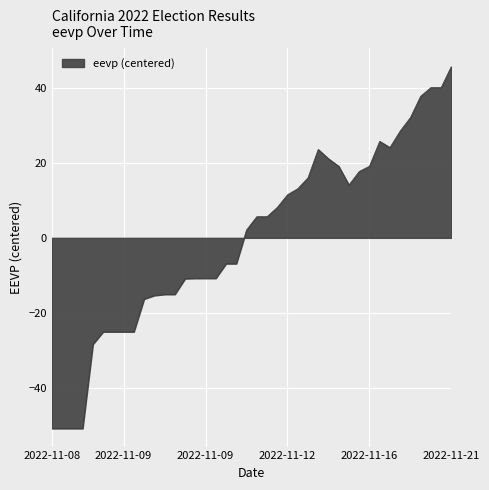

What is the smallest value displayed?

-50.9